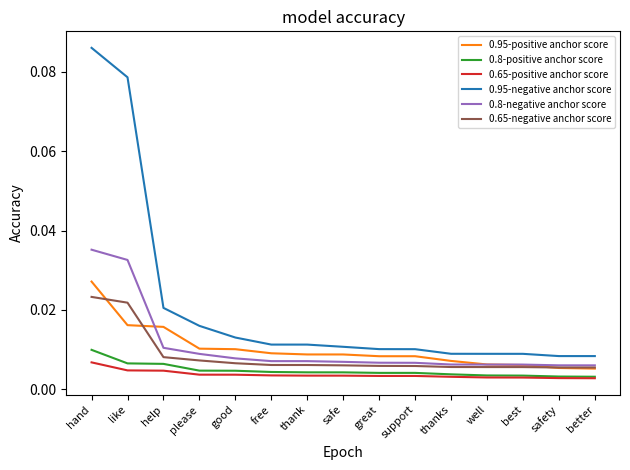

What position from the right is thanks?

5